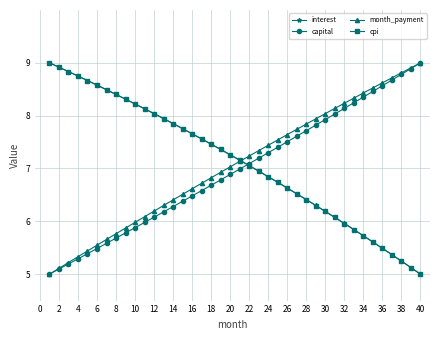

What is the value of the cpi point at the 30th from the left?

6.2